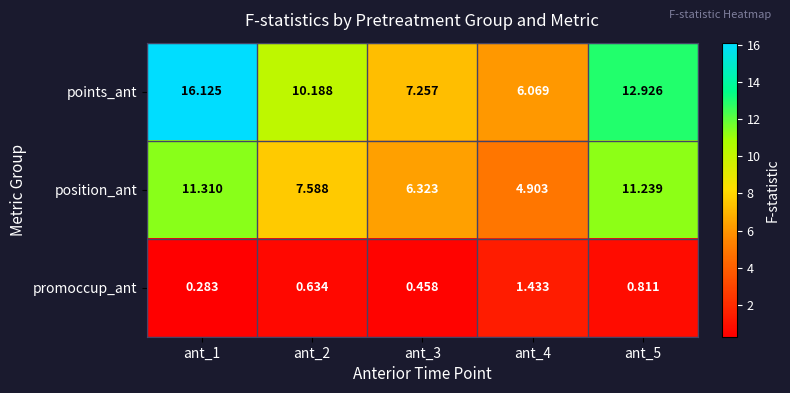

Which series has the largest total across all categories?

points_ant